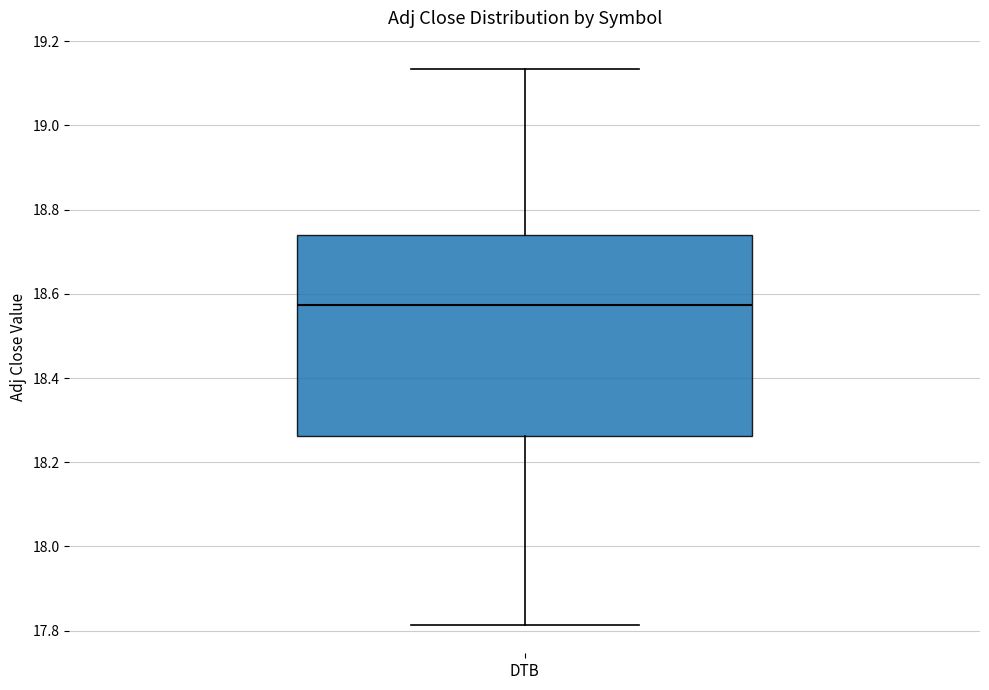

Where is the lower edge of the box for DTB on the y-axis? The values are not printed on the chart, so give them approximately, as read against the axis.

18.26